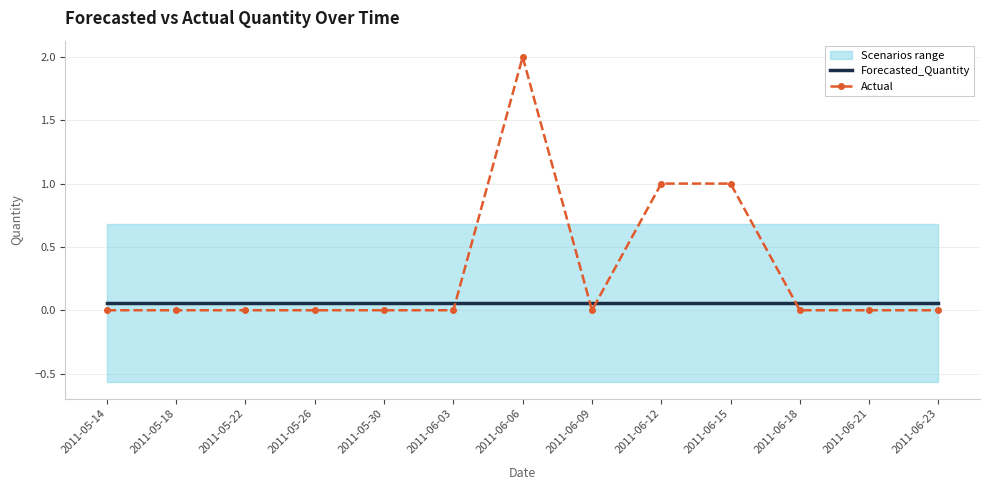

Which label corresponds to the smallest value in the chart?

2011-05-14